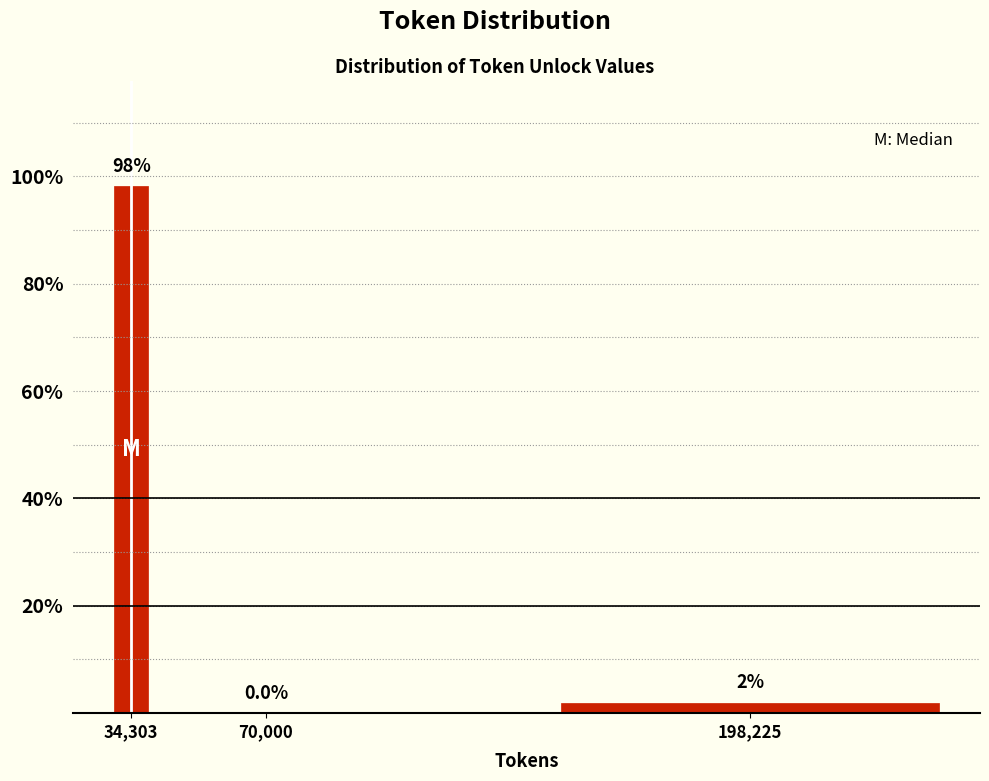

At which label is the value closest to 49?

198,225